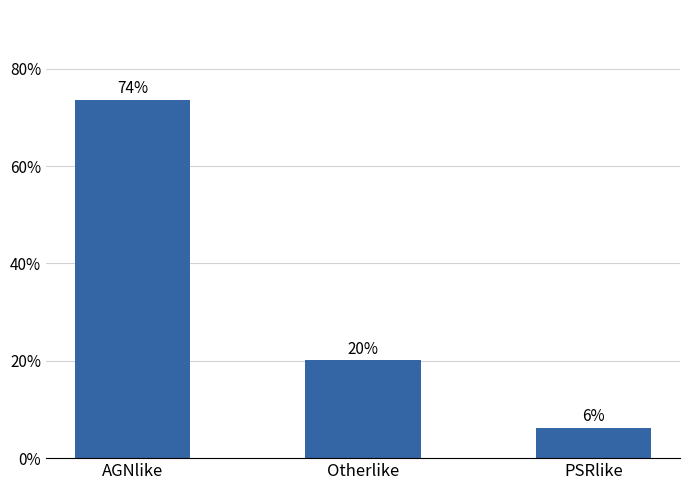

The chart shows a value of 73.6 at AGNlike. True or false?

True